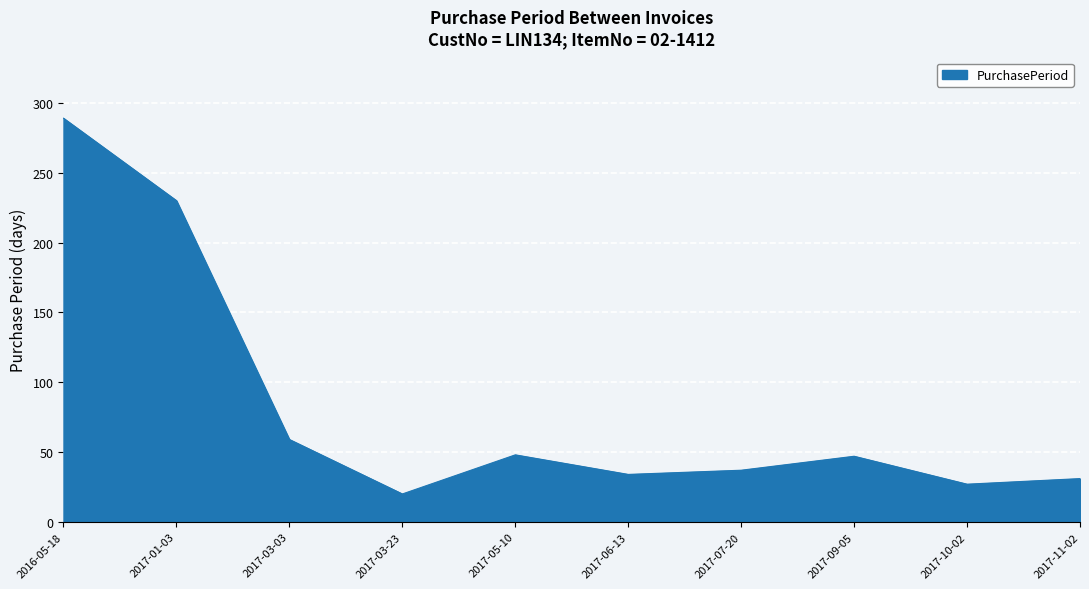

At which category does the data reach its first local valley?

2017-03-23